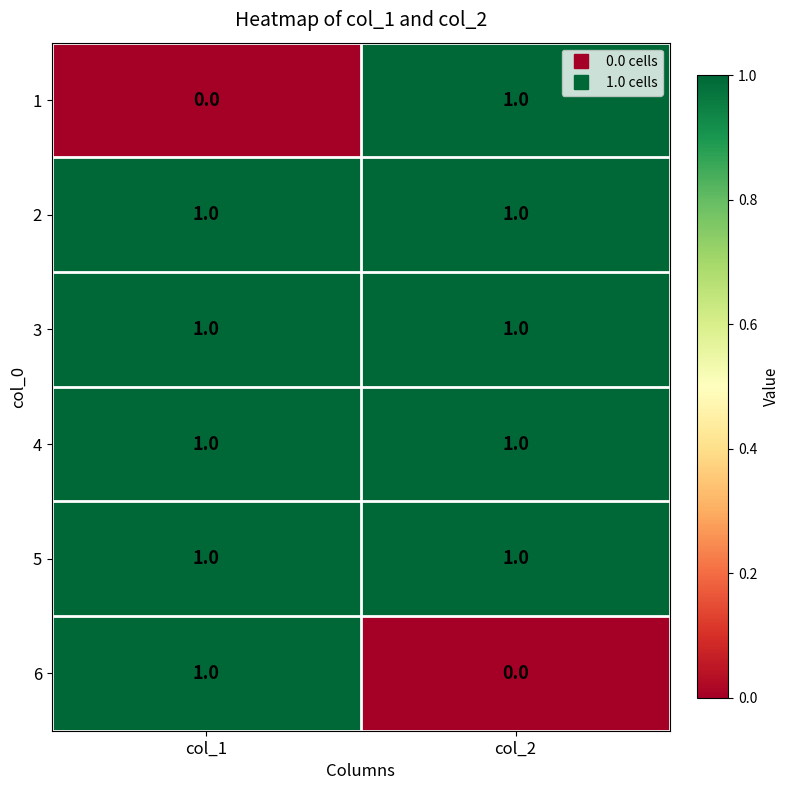

The value of 6 at col_2 is 1. True or false?

False